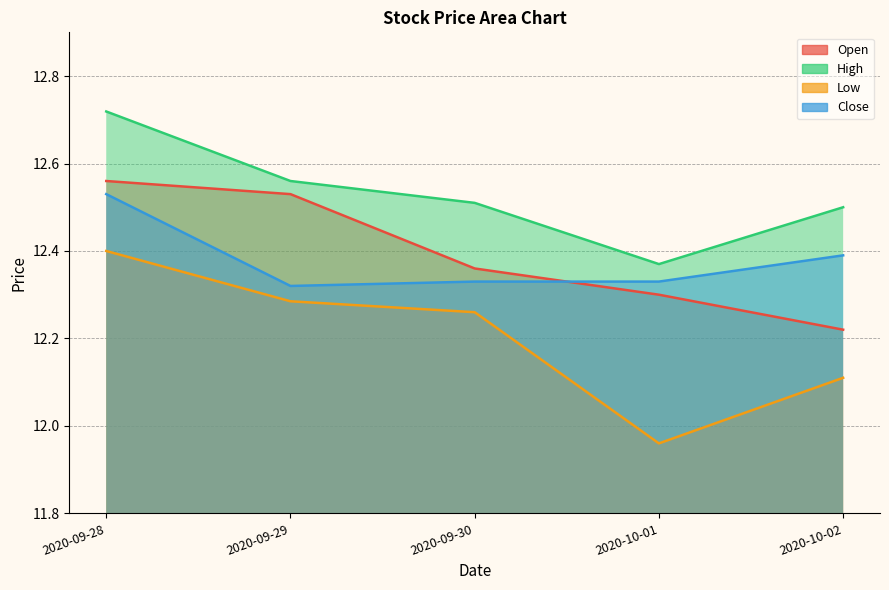

What is the lowest value of the Low series?

12.0